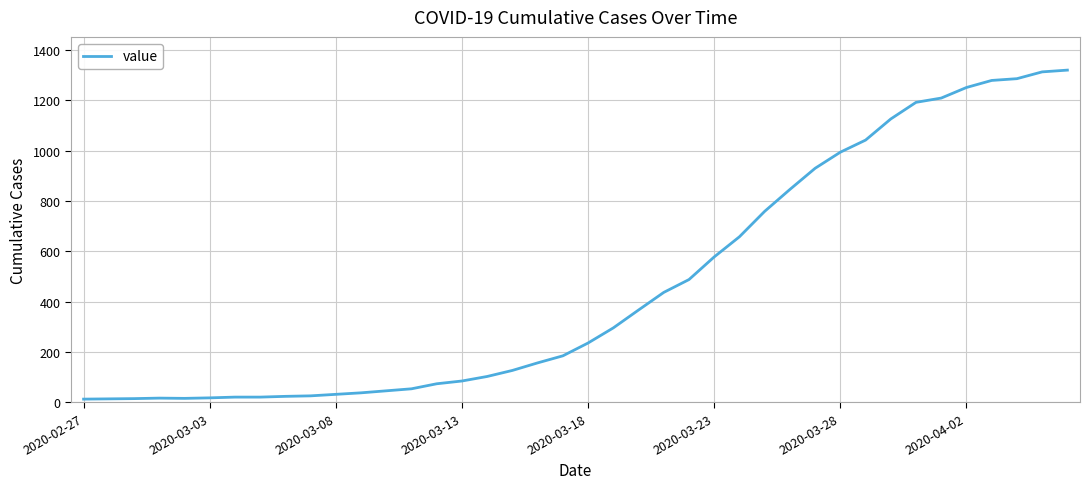

What is the difference between the maximum and minimum values?

1307